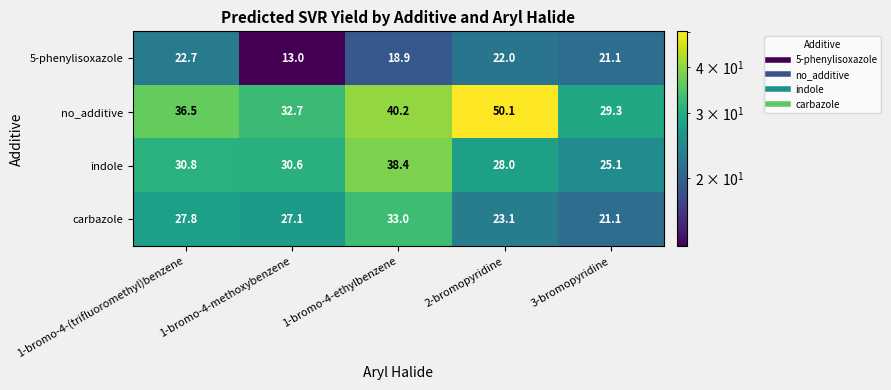

What is the difference between the no_additive values at 1-bromo-4-methoxybenzene and 2-bromopyridine?

17.4